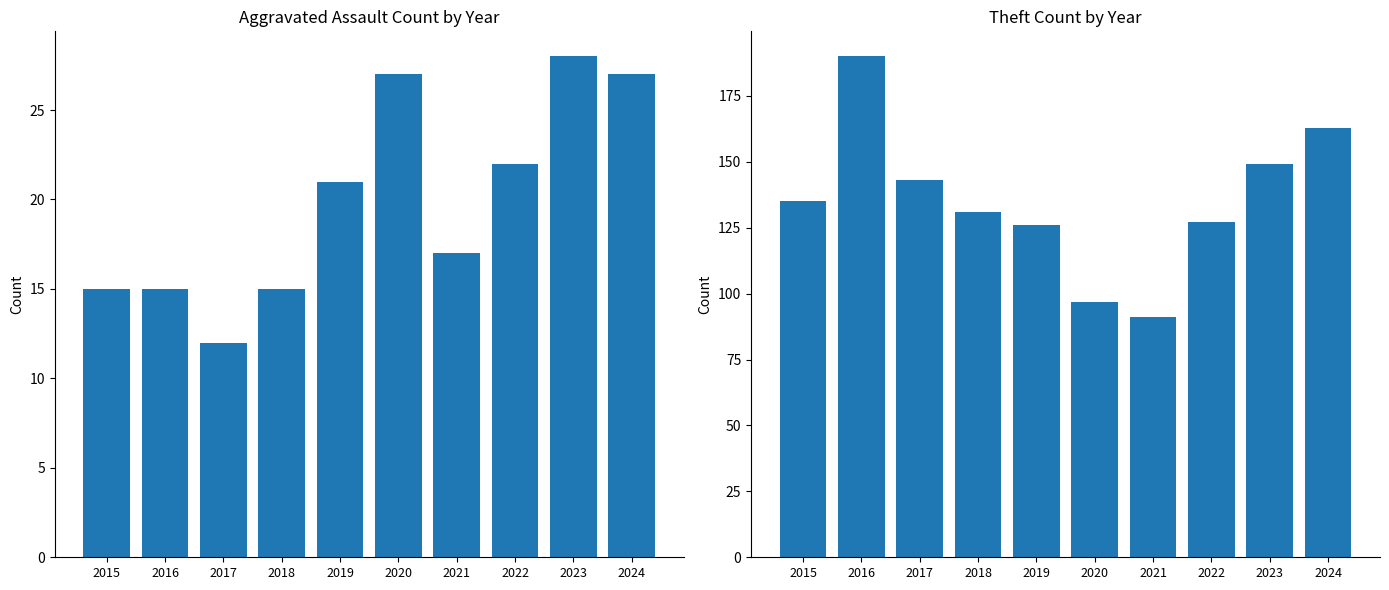

What is the difference between the highest and lowest values at 2023?

121